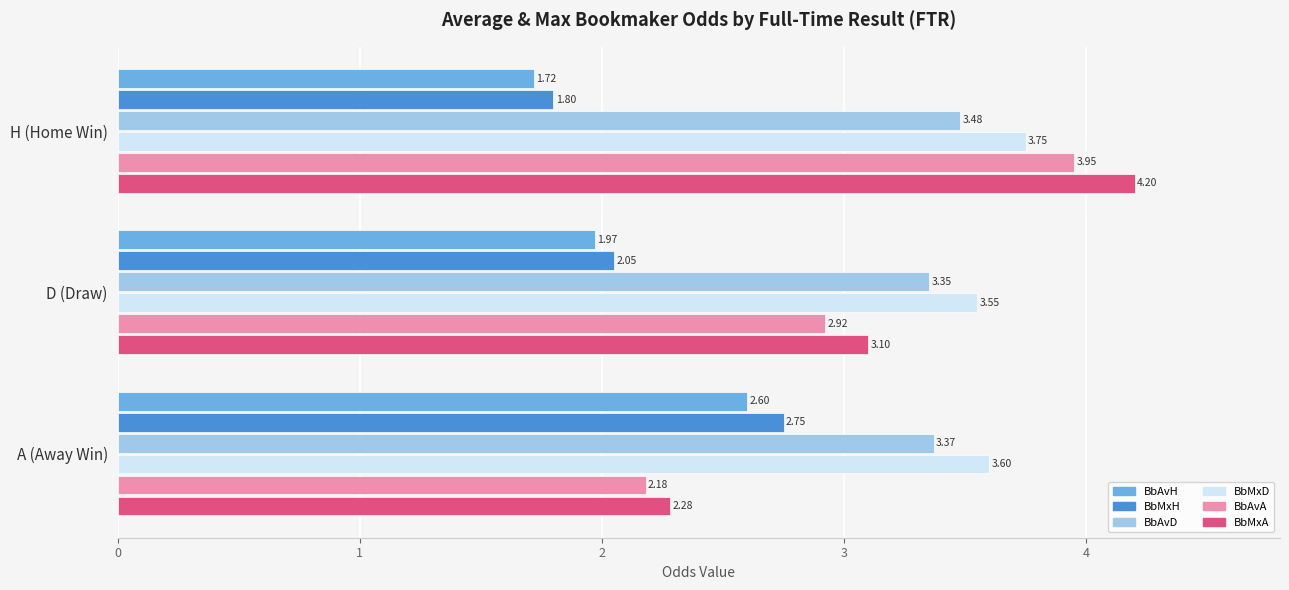

Where is BbAvH nearest to the value 2?

D (Draw)